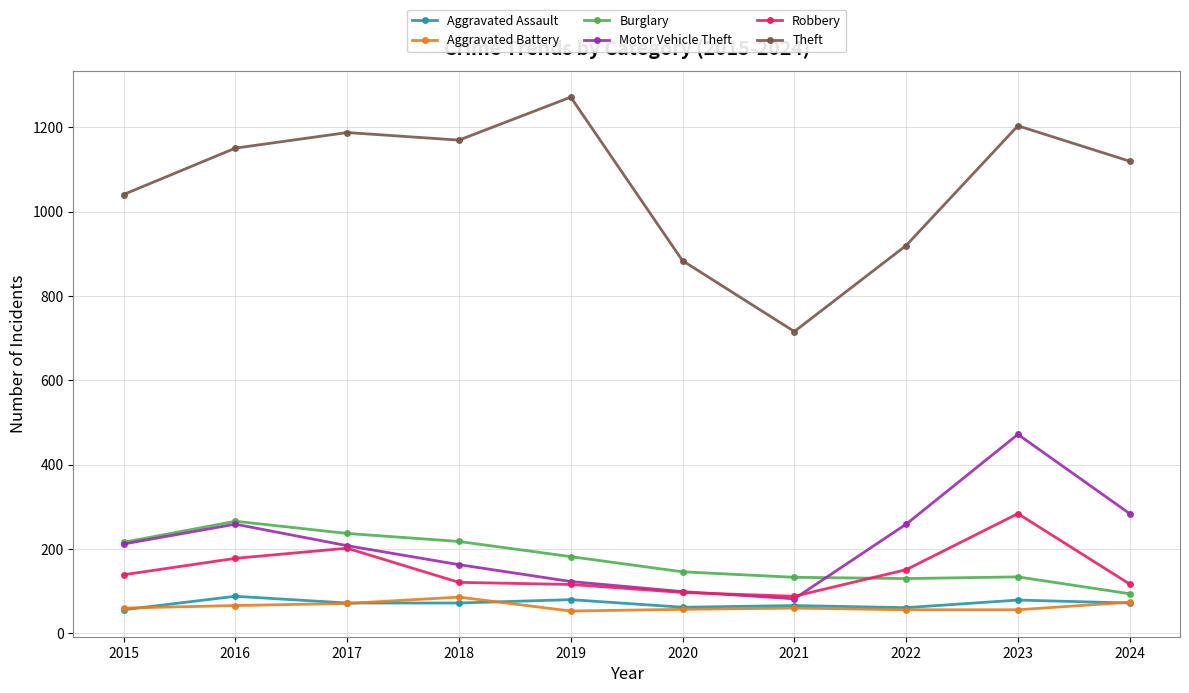

True or false: Motor Vehicle Theft has more than 1 points higher than both neighbors.

True